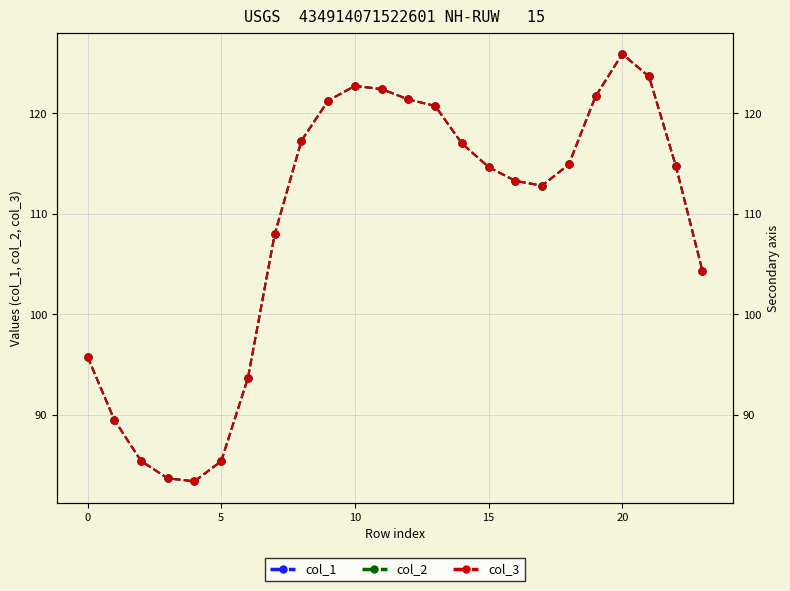

True or false: col_3 and col_2 cross at least once.

False